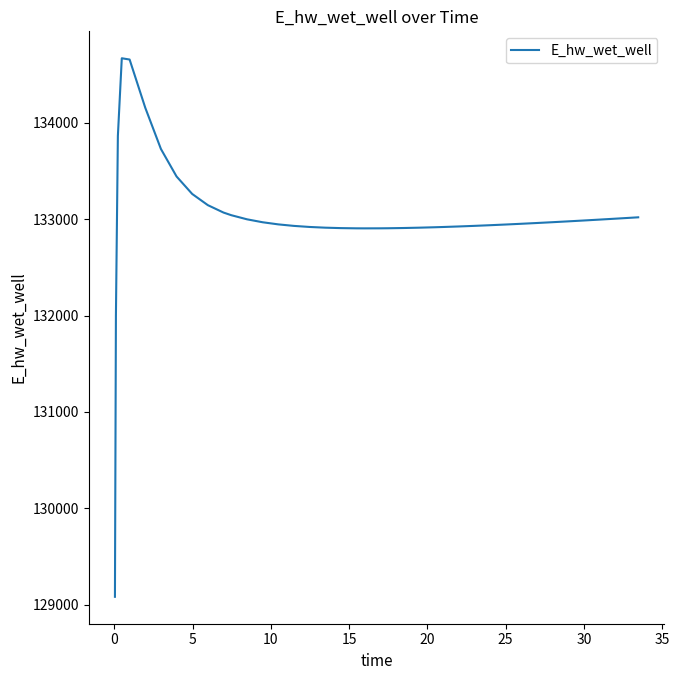

What is the greatest value displayed?

134666.2